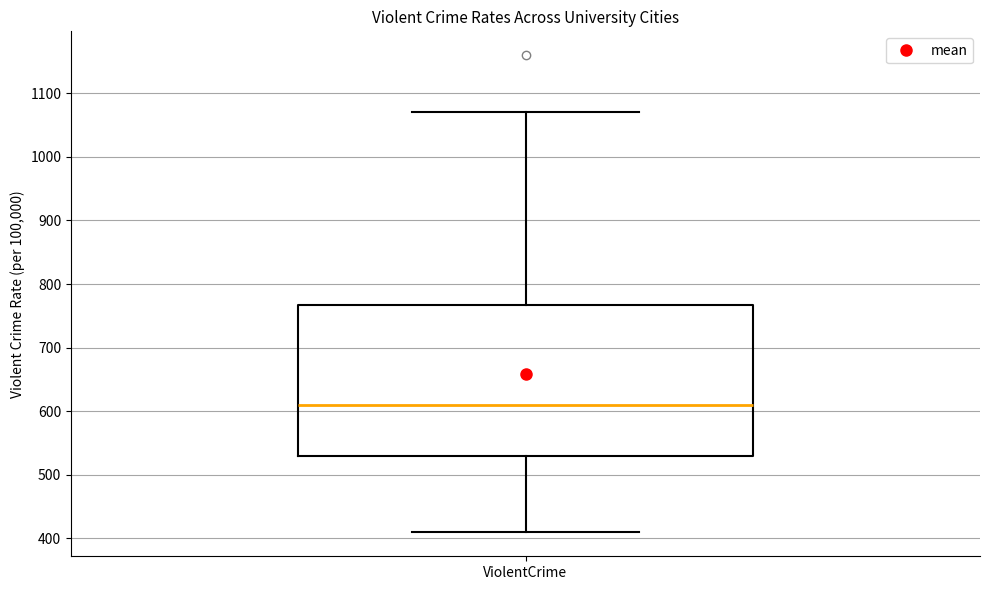

Where does the median line of the box for ViolentCrime sit on the y-axis? The values are not printed on the chart, so give them approximately, as read against the axis.

610